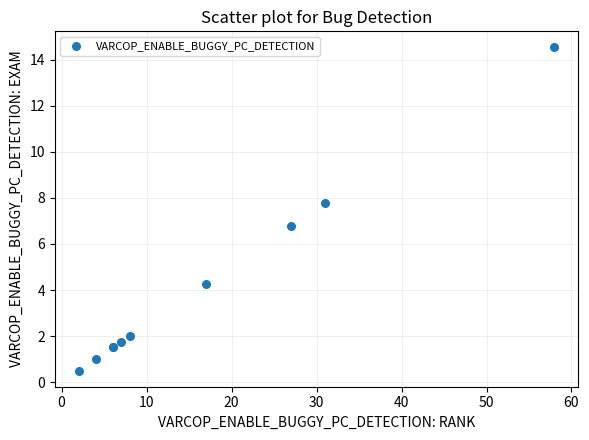

What Y value in the scatter plot is closest to 7?

6.8